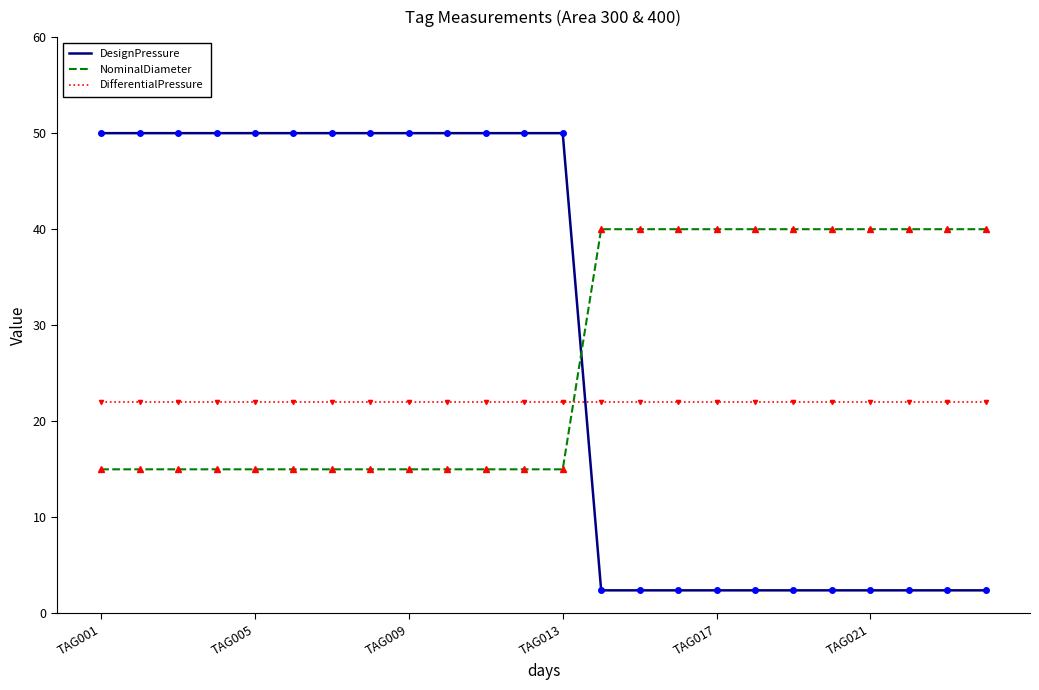

What is the maximum value shown in the chart?

50.0